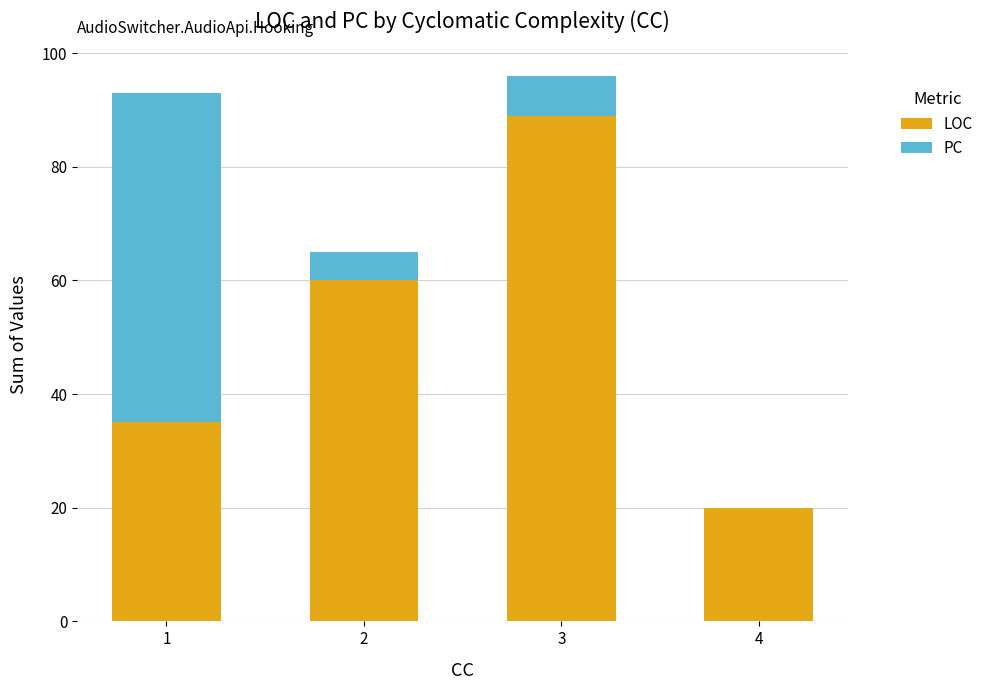

The LOC series shows 20 at 4. True or false?

True